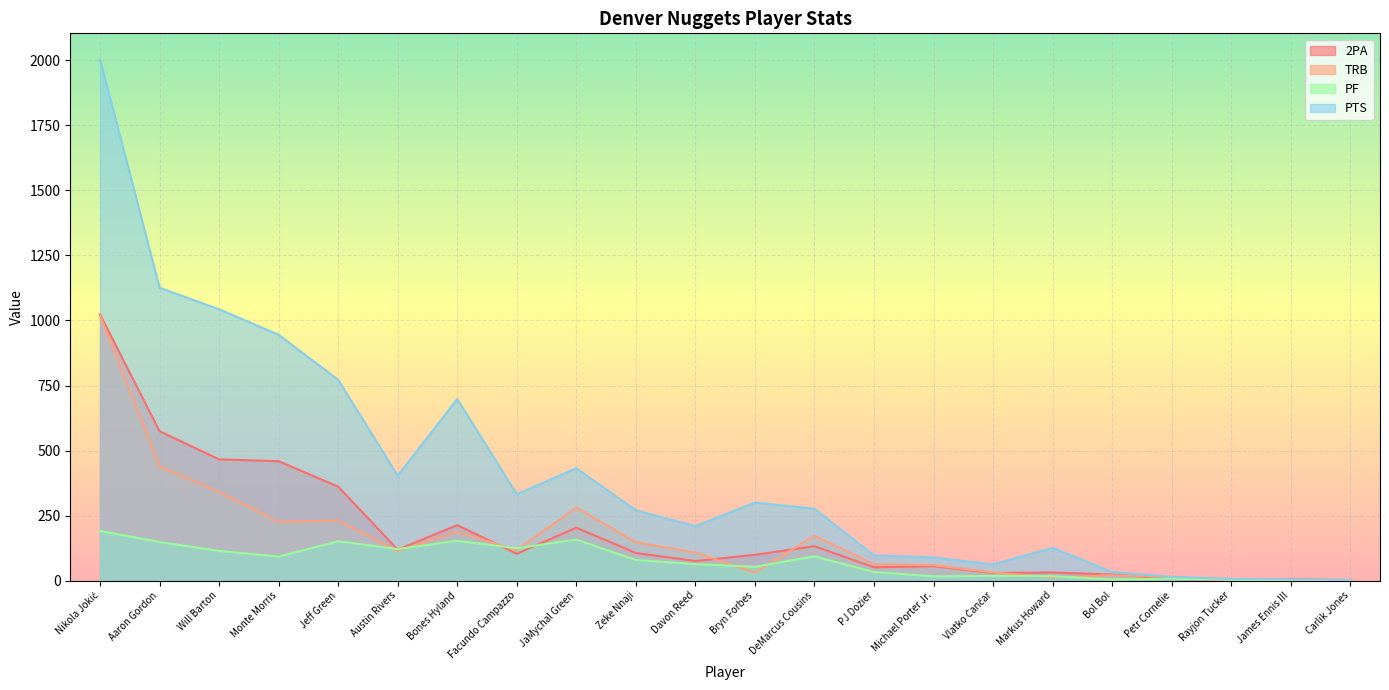

Which series has the largest total across all categories?

PTS